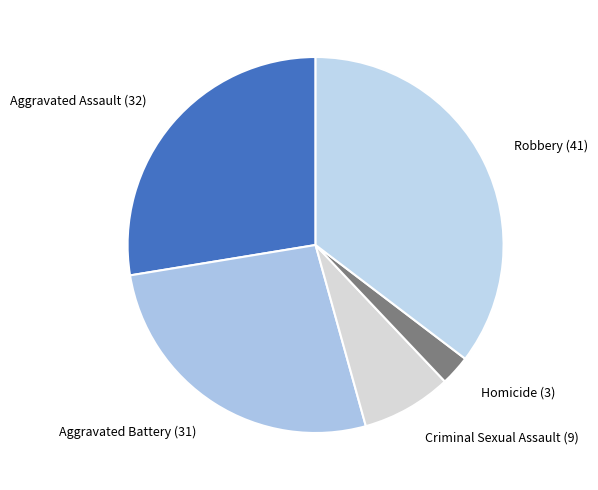

True or false: Homicide accounts for 10% of the total.

False